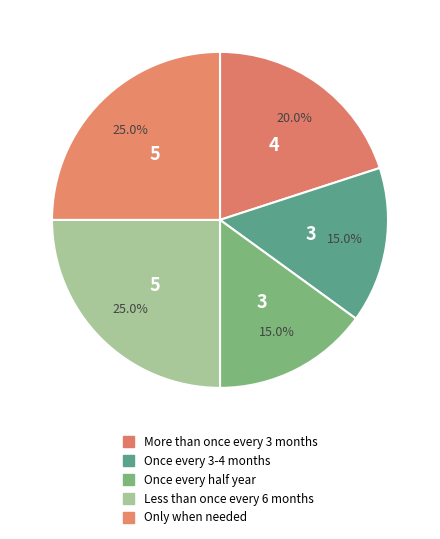

How many segments does this pie chart have?

5